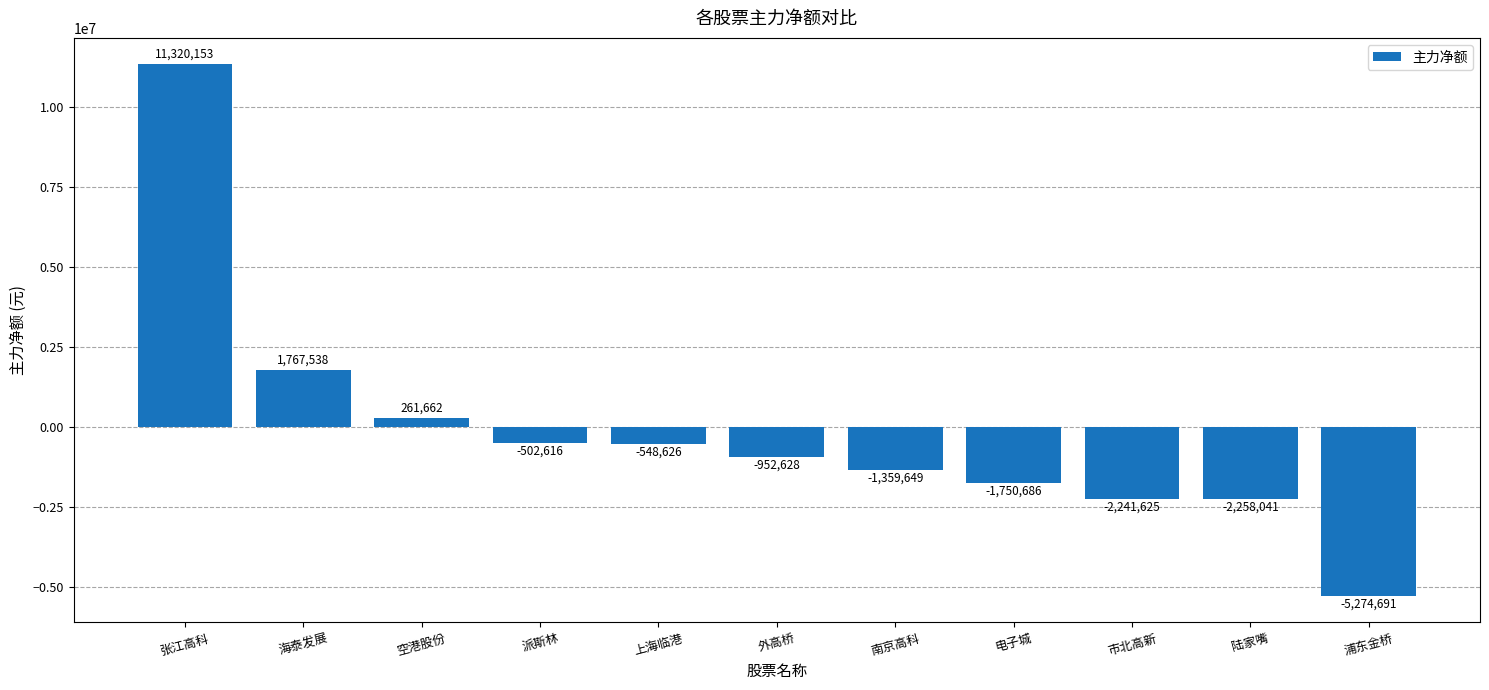

The value at 张江高科 is 14889103. True or false?

False